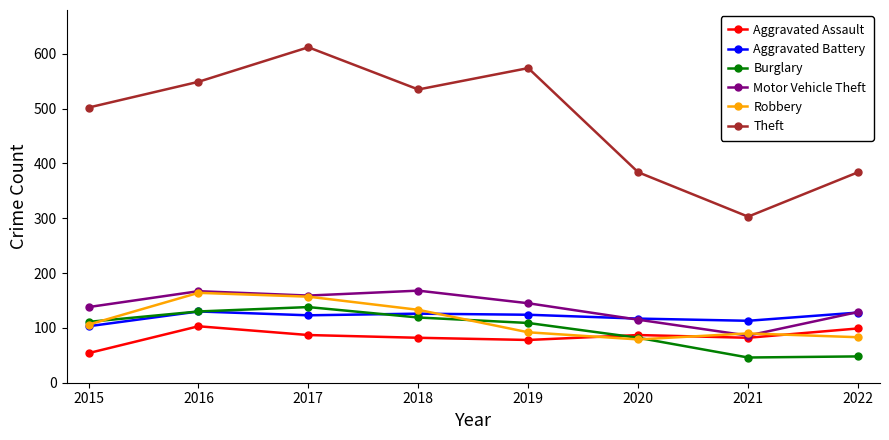

Does the chart display data point markers on the line(s)?

Yes